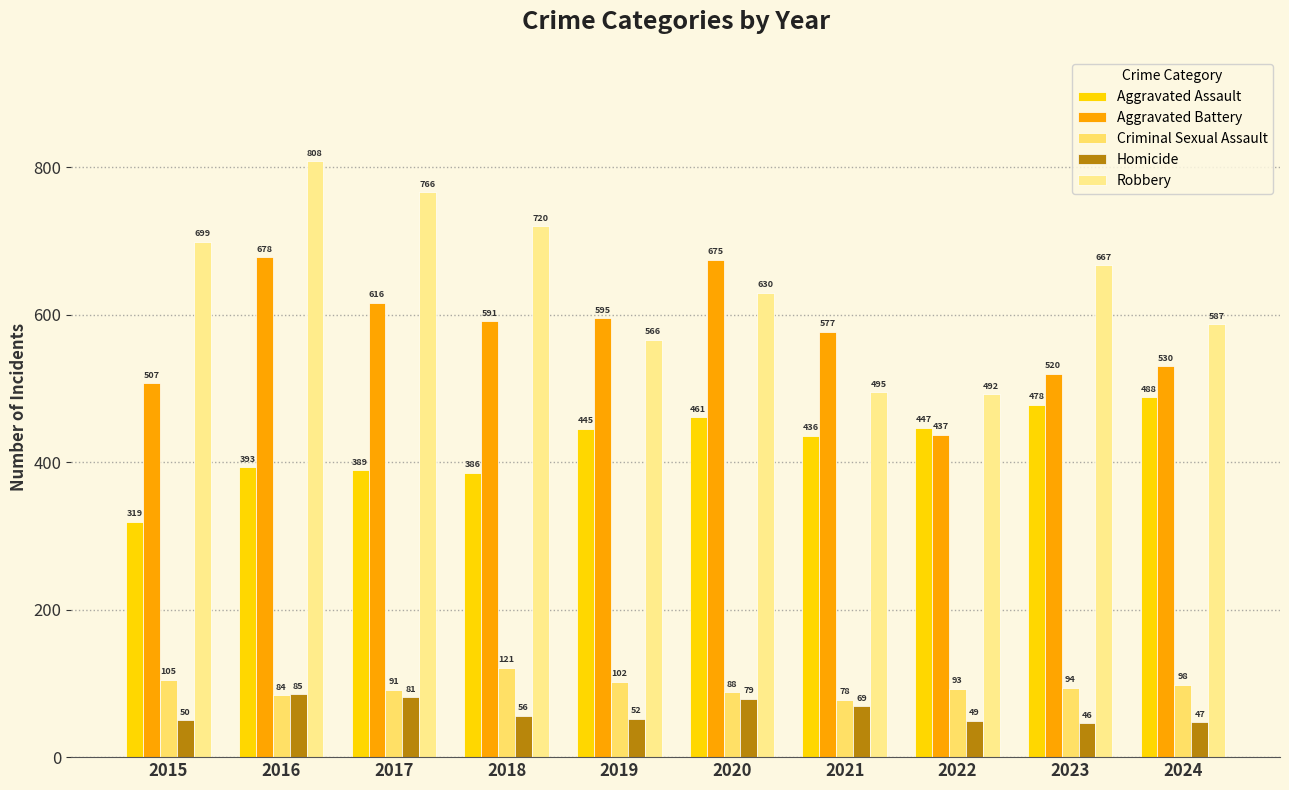

At which category is the sum across all series the highest?

2016